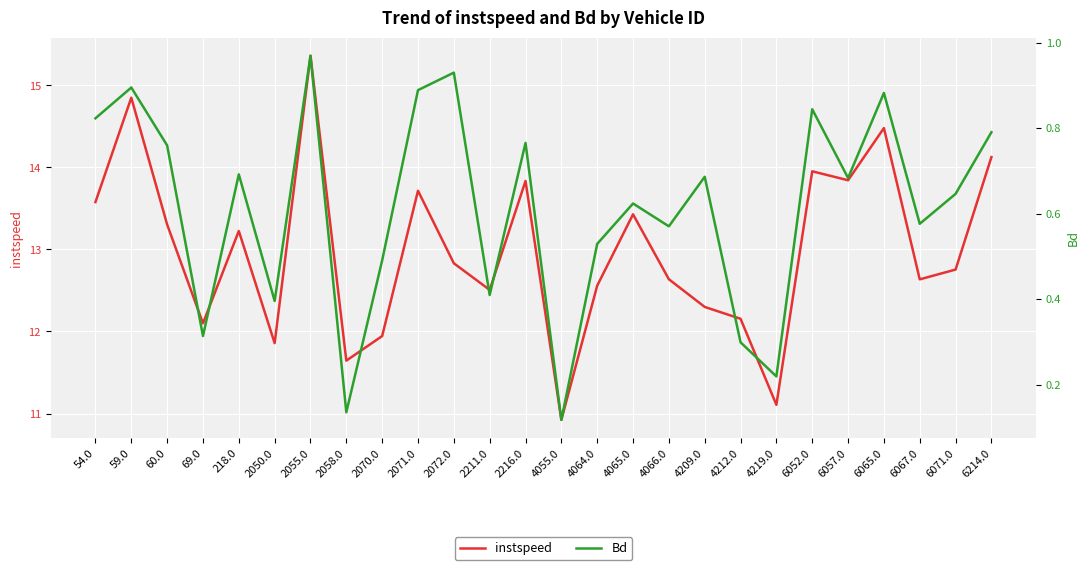

What is the difference between the maximum and minimum values in the Bd series?

0.9